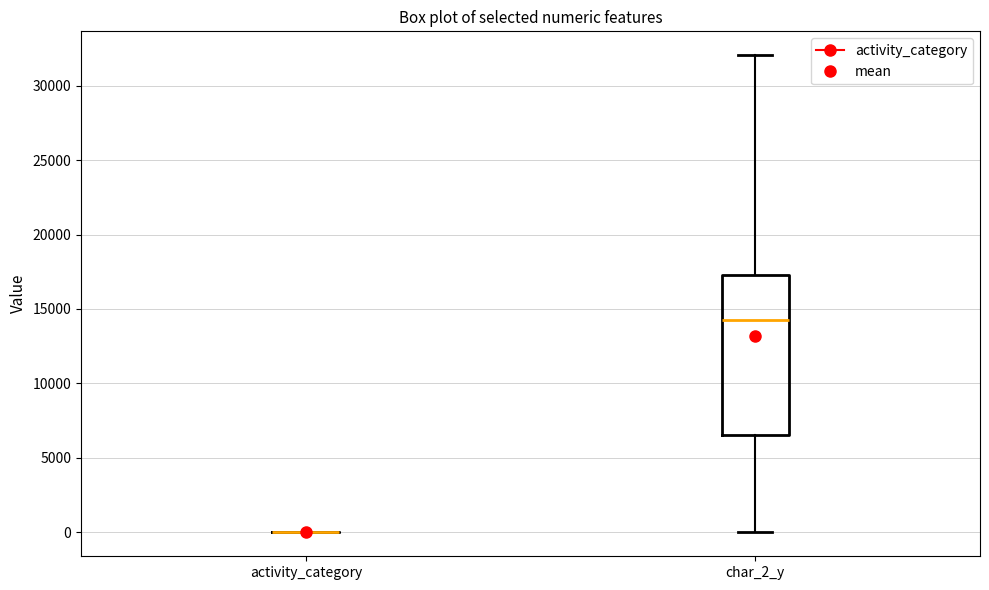

Where does the lower whisker of the box for char_2_y end on the y-axis? The values are not printed on the chart, so give them approximately, as read against the axis.

0